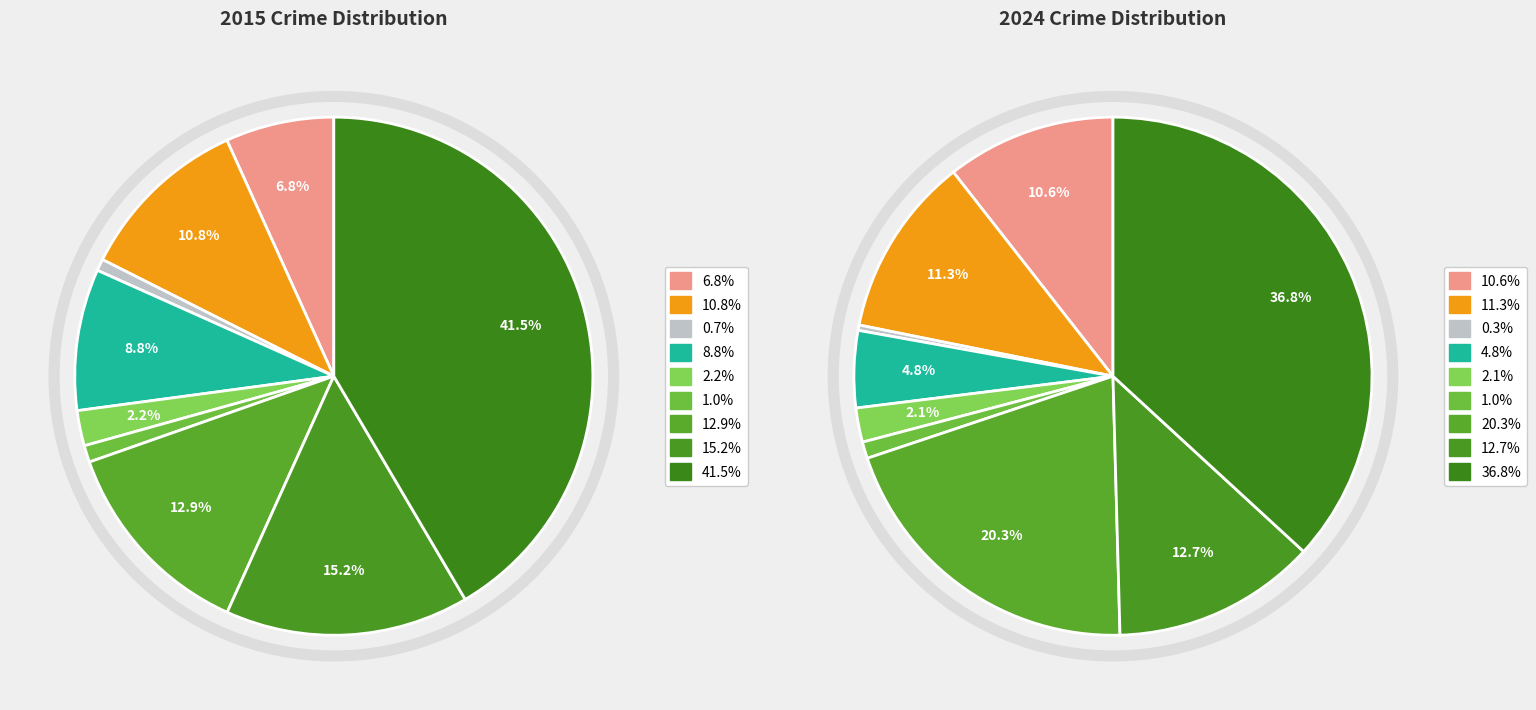

Does Robbery represent more than half of the total?

No